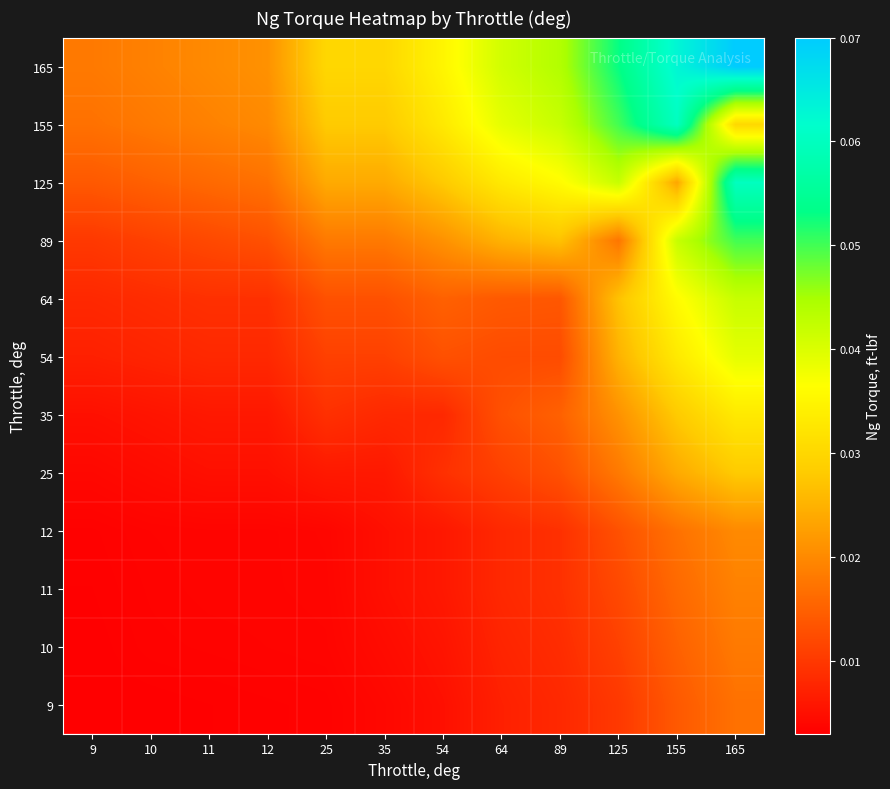

How many distinct data groups are displayed?

12